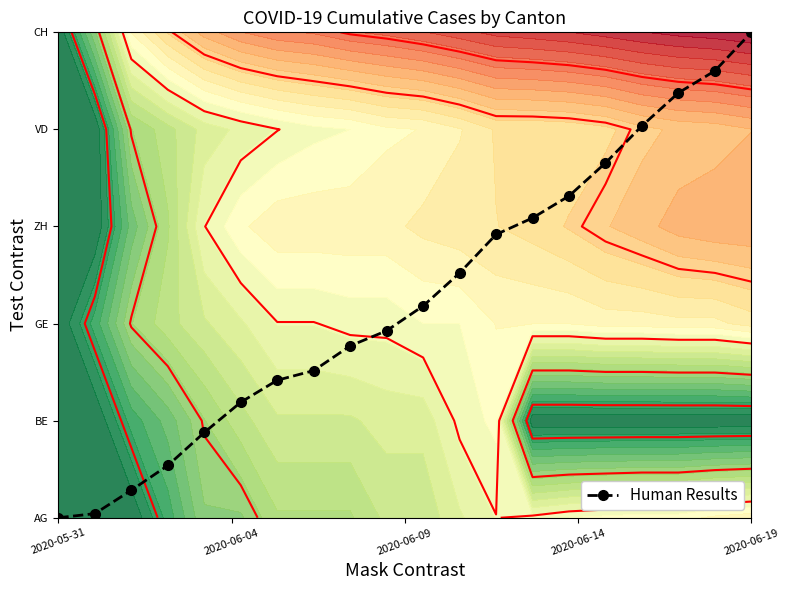

The chart shows a value of 5.0 at 2020-06-19. True or false?

True